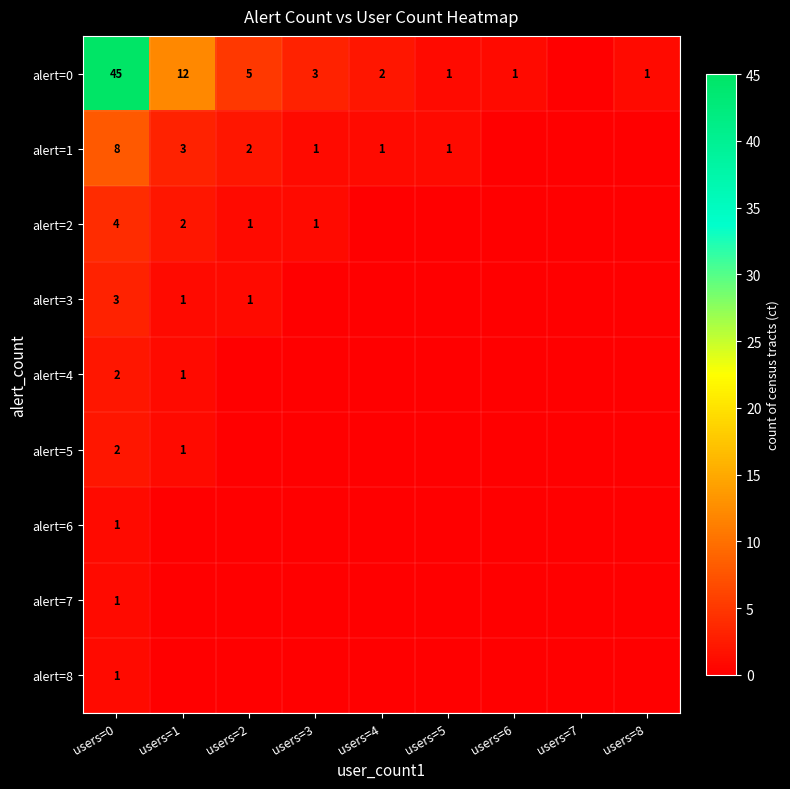

Is it true that alert=0 equals 1 at users=6?

True